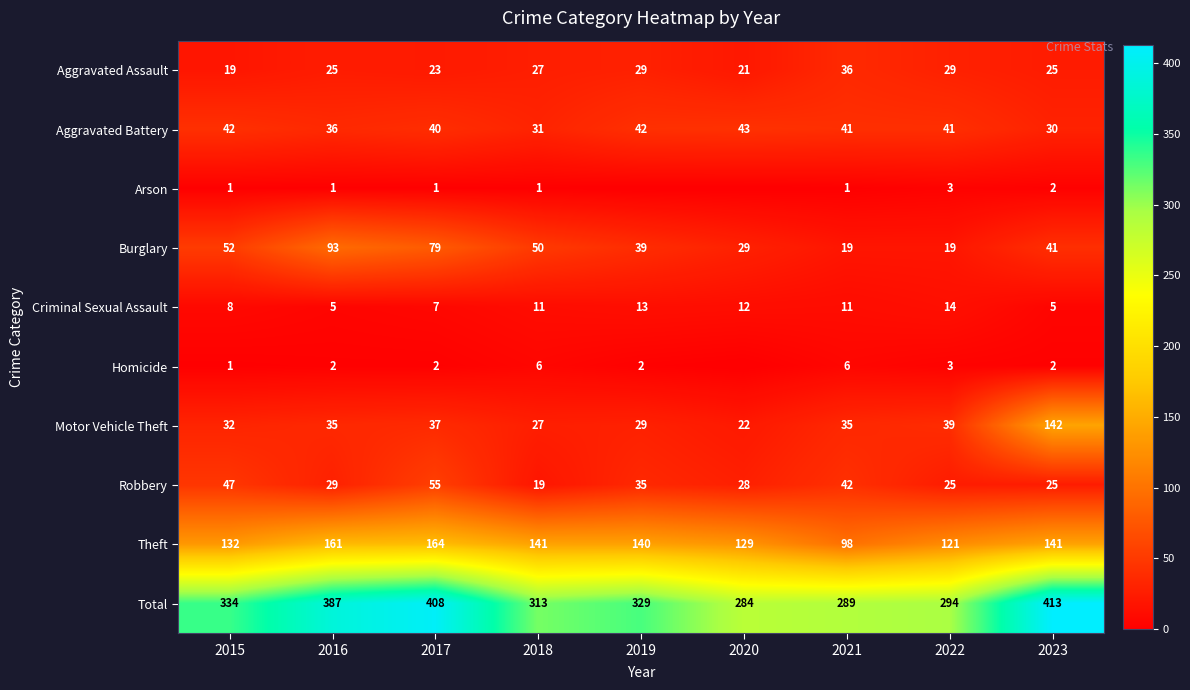

Is the value of Aggravated Battery at 2021 greater than the value of Total at 2017?

No